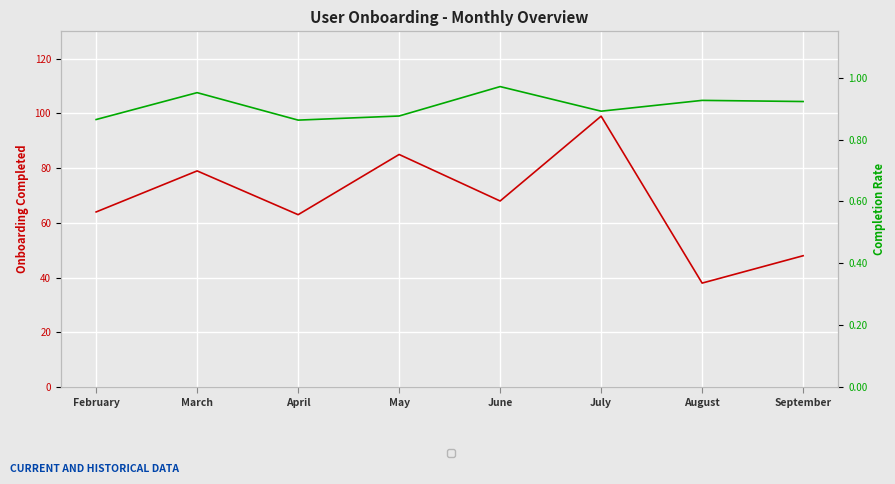

Reading right to left, list all the values displayed in this chart.

Onboarding Completed: September=48.0	August=38.0	July=99.0	June=68.0	May=85.0	April=63.0	March=79.0	February=64.0
Completion Rate: September=0.9	August=0.9	July=0.9	June=1.0	May=0.9	April=0.9	March=1.0	February=0.9